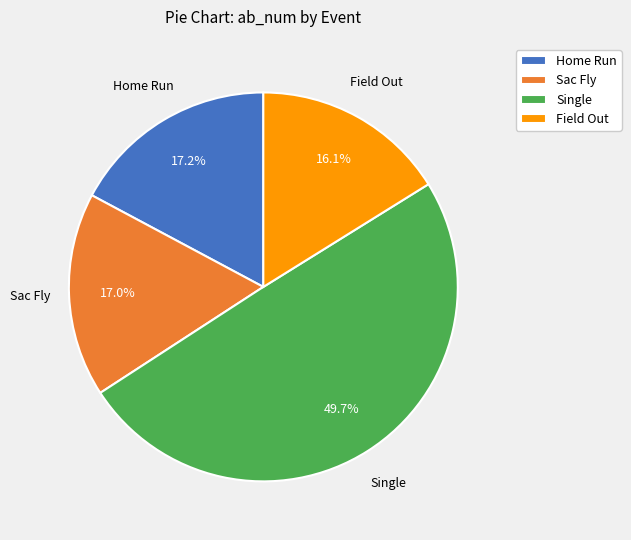

Which category has the biggest portion of the pie?

Single